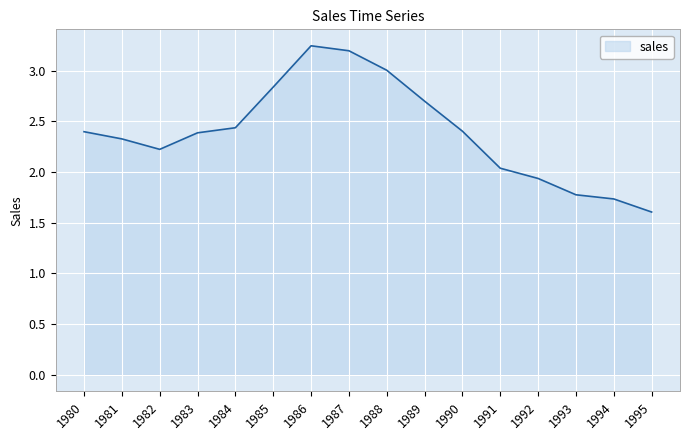

What is the change in value from 1981 to 1982?

-0.1